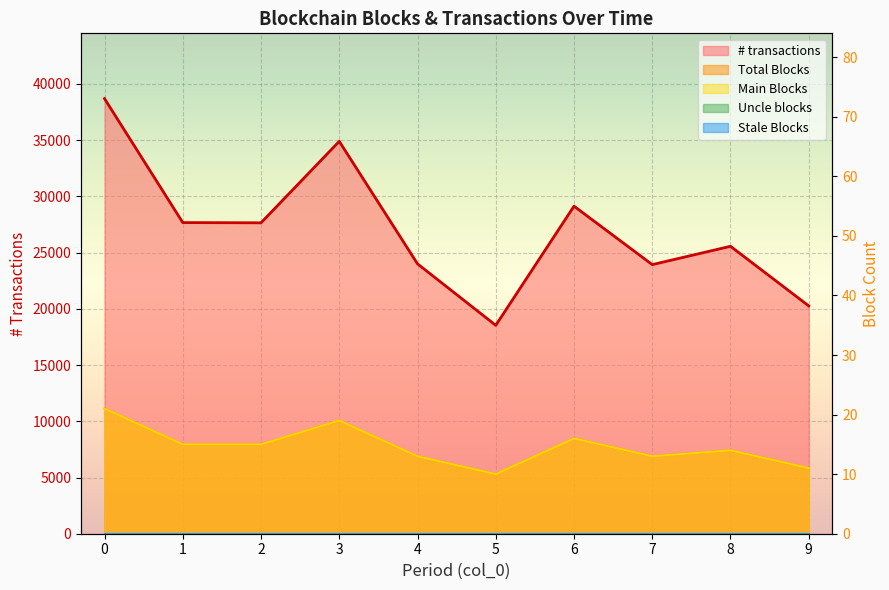

True or false: Main Blocks has a value of 17 at 5.

False